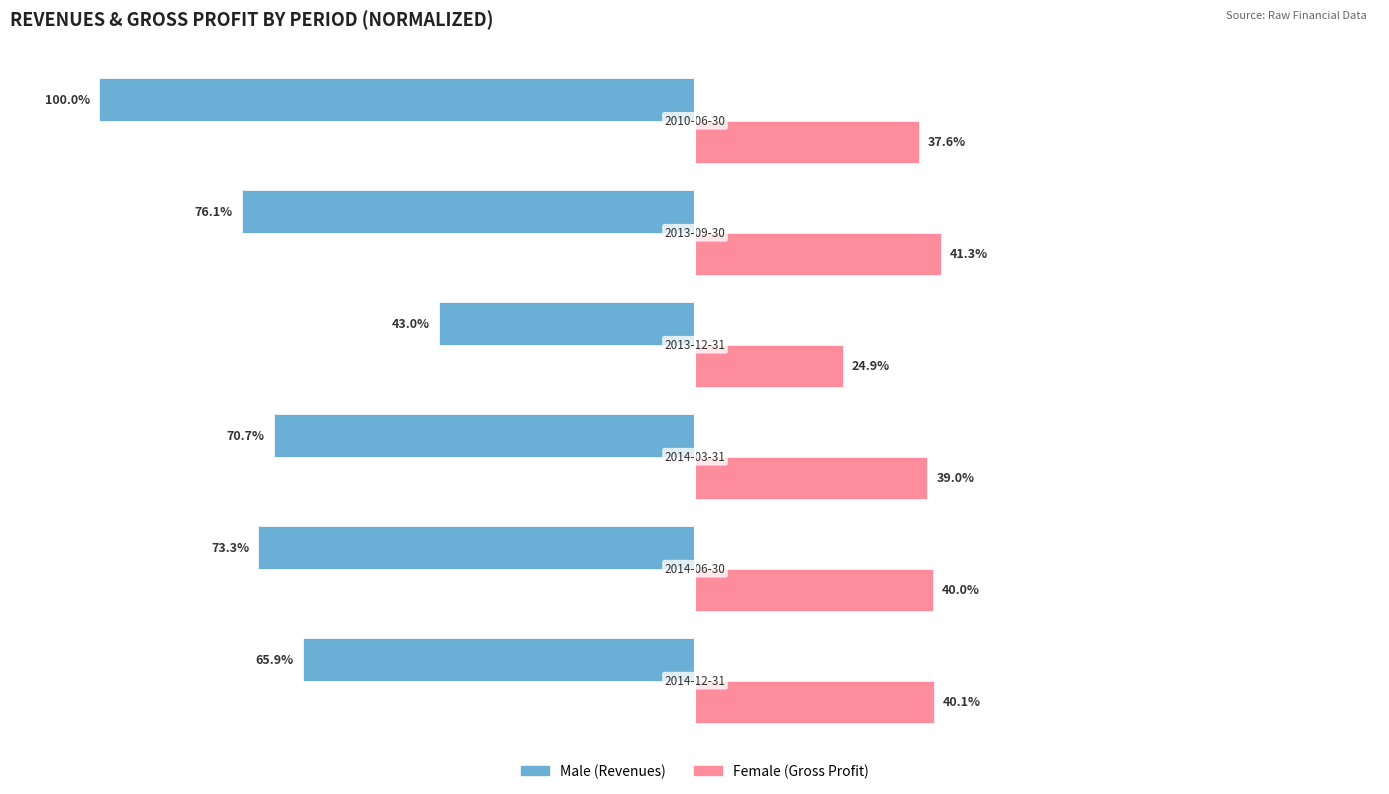

What is the value of the Female bar at the 4th from the left?

24.9